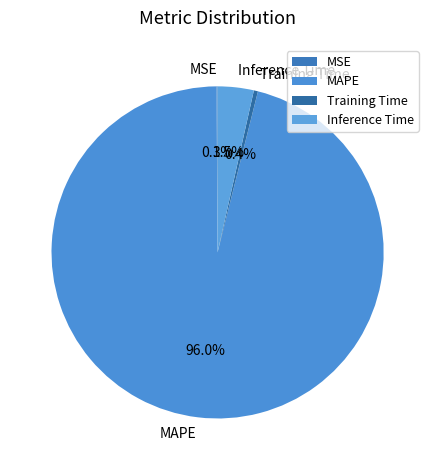

What percentage is NOT represented by MAPE?

4.0%